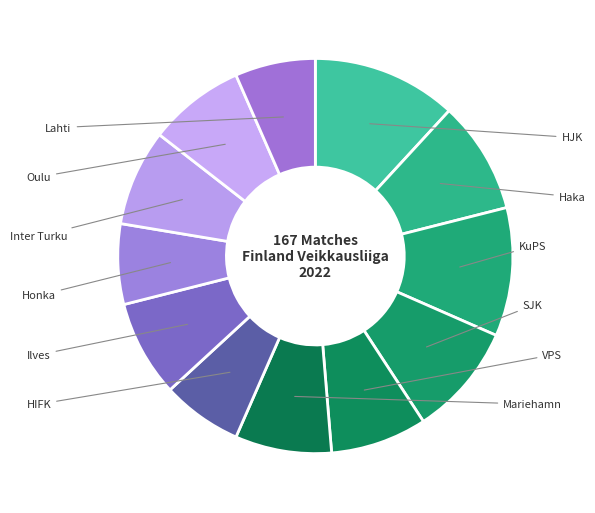

True or false: KuPS accounts for 11% of the total.

True